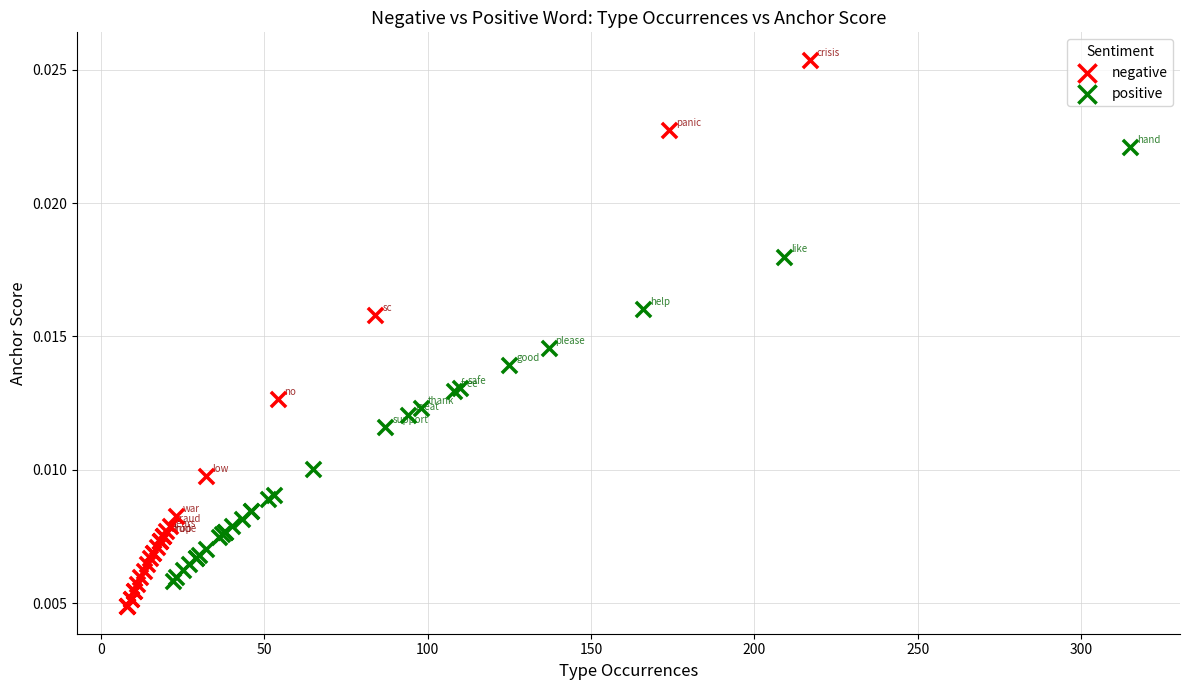

Which series has the widest spread of Y values?

negative